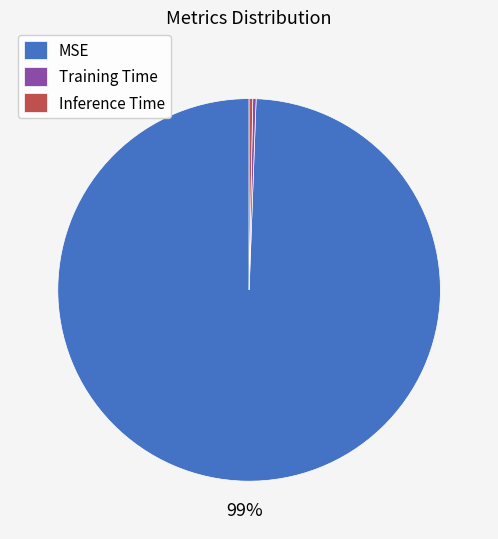

To the nearest percent, what is the average slice percentage?

33%